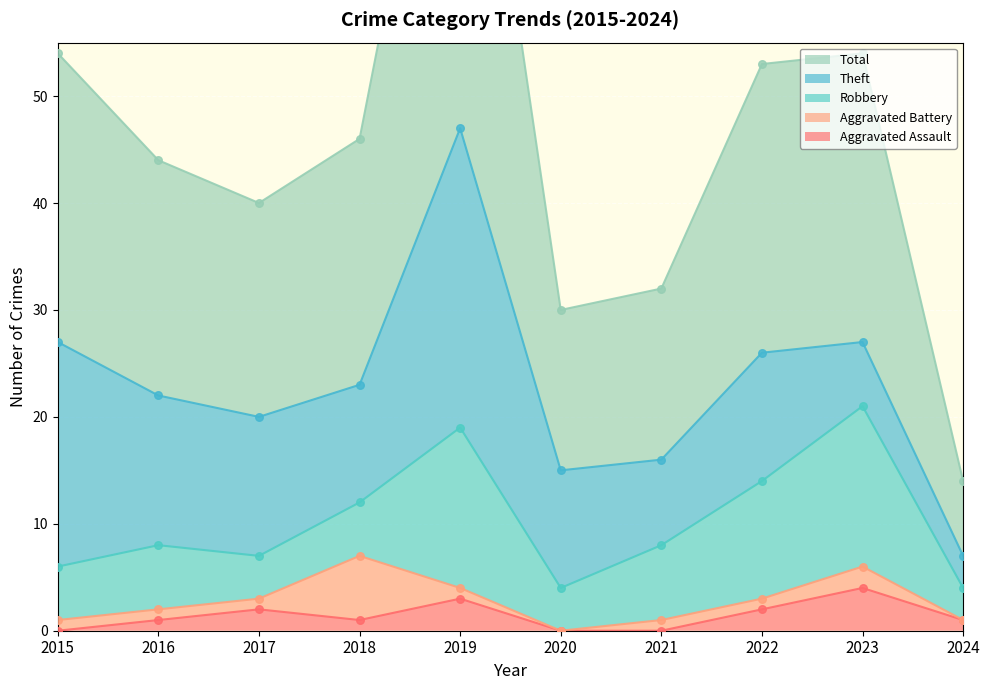

Which series contains the highest Y value?

Total